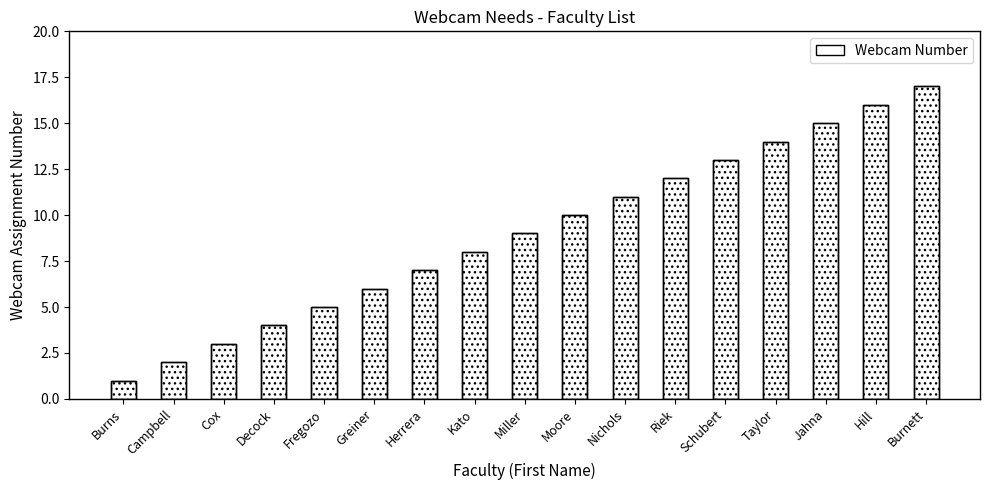

Where does the data first go above 9?

Moore